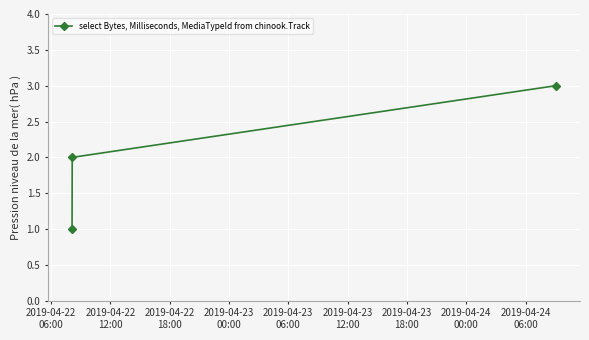

Reading right to left, list all the values displayed in this chart.

3	2	1